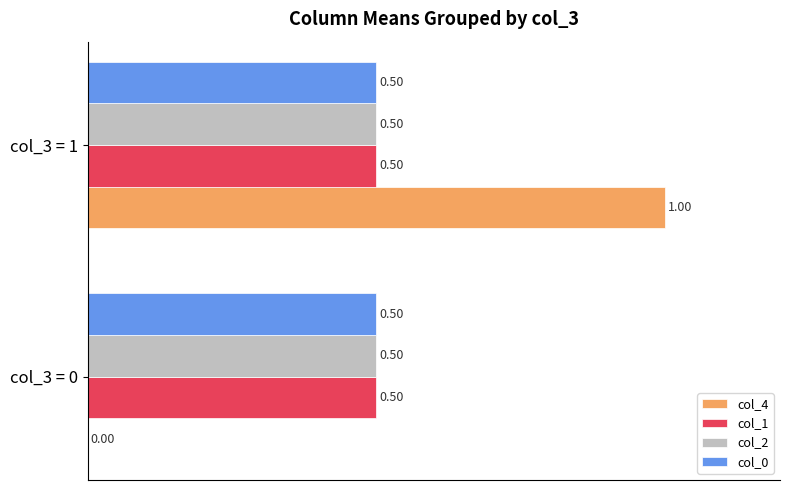

What is the total value across all series at col_3 = 0?

1.5